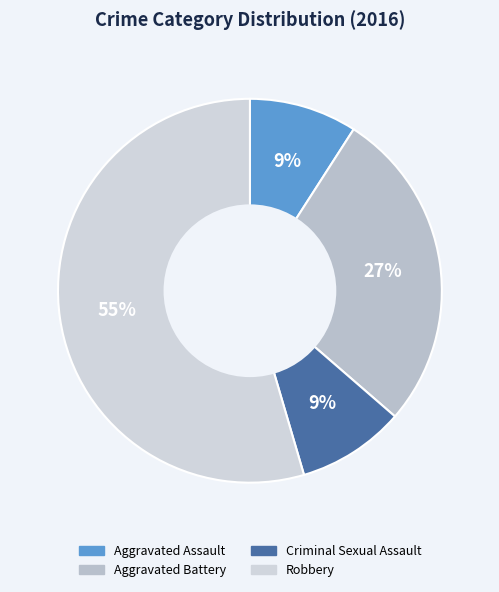

Count the number of slices in the pie.

4